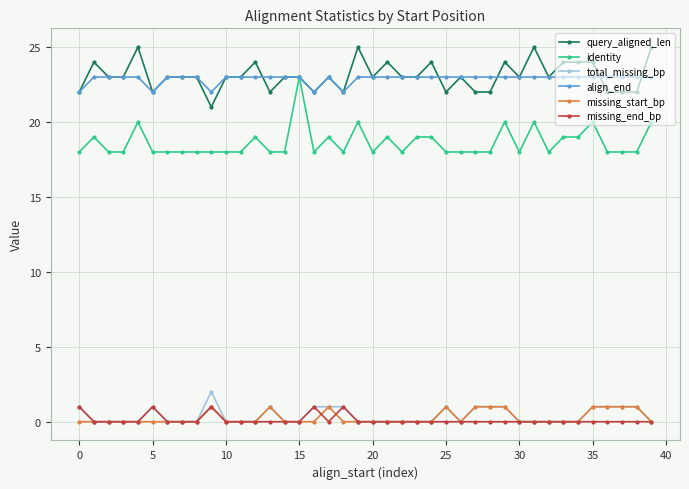

Count the number of data series in this chart.

6